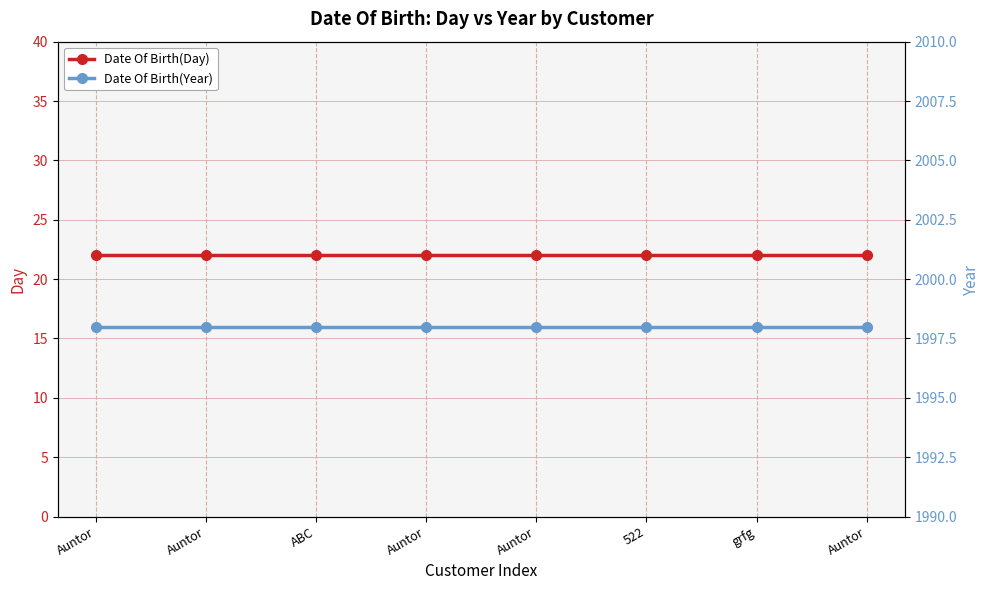

What is the sum of the Date Of Birth(Year) values at Auntor and 522?

3996